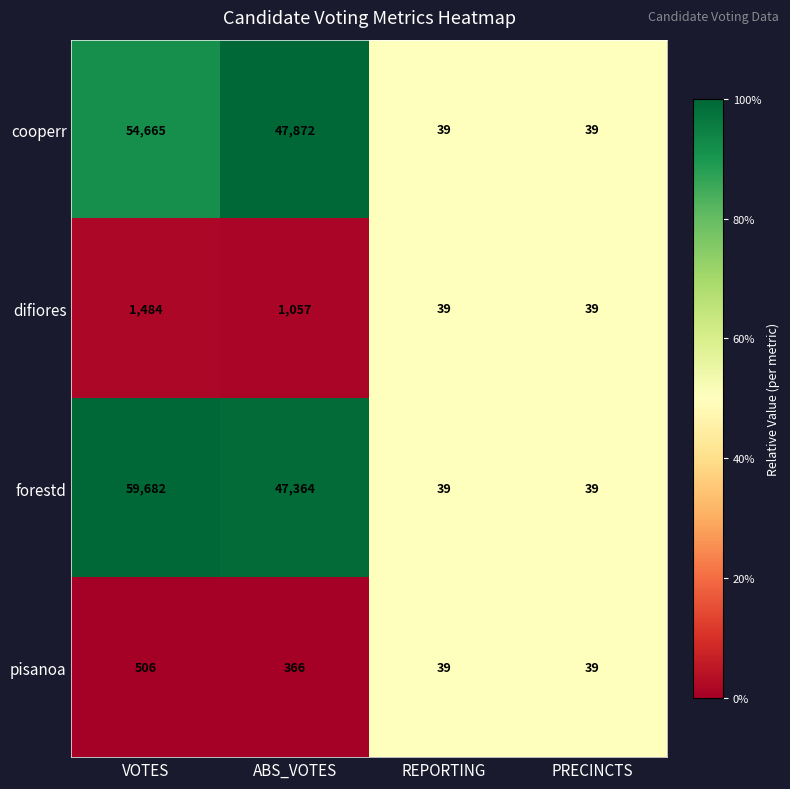

Reading left to right, list all the values displayed in this chart.

cooperr: 54665	47872	39	39
difiores: 1484	1057	39	39
forestd: 59682	47364	39	39
pisanoa: 506	366	39	39